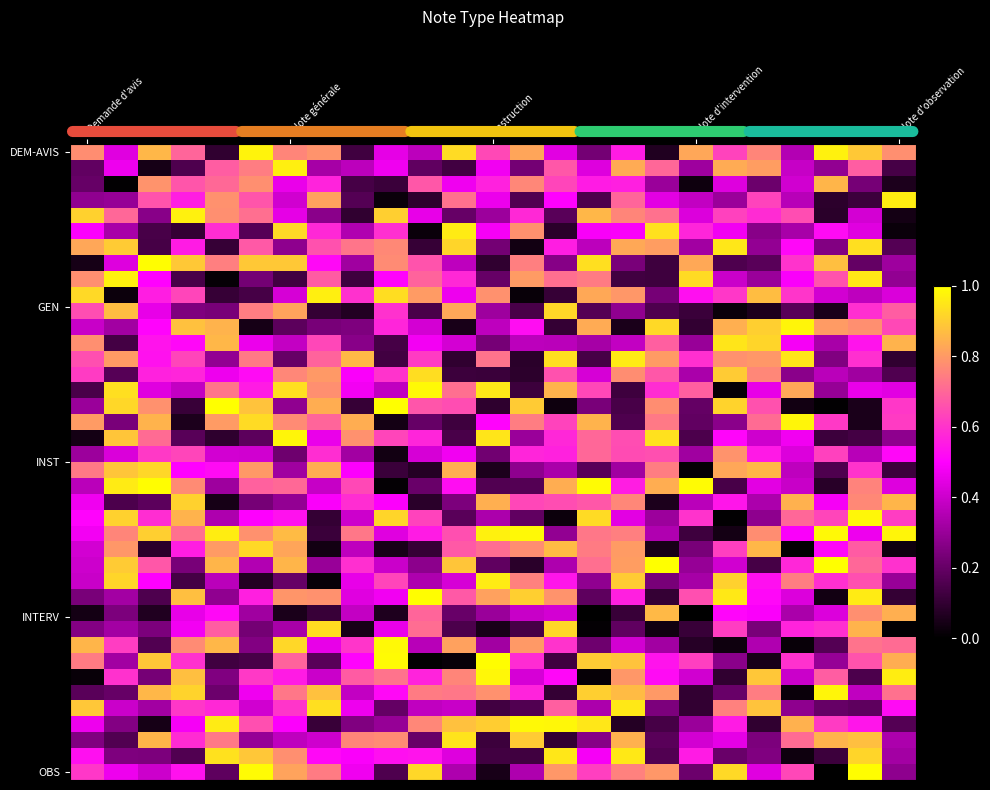

At how many categories does at least one series exceed 0?

25